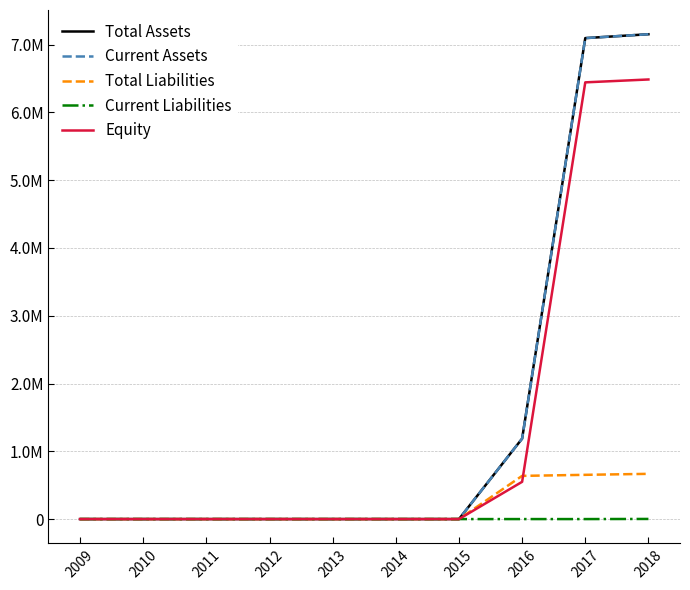

Is this an area chart (filled region under the line)?

No